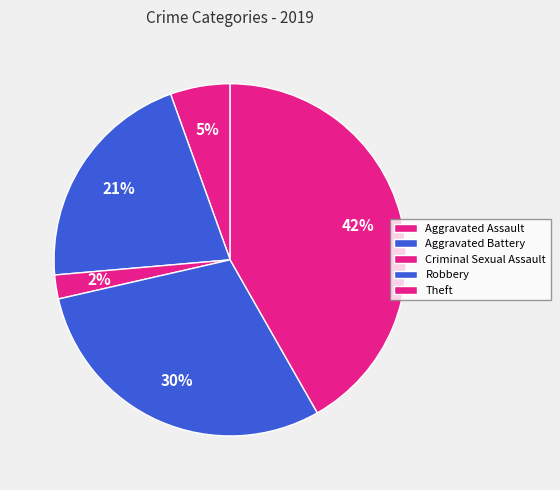

To the nearest percent, what portion does Aggravated Assault represent?

5%